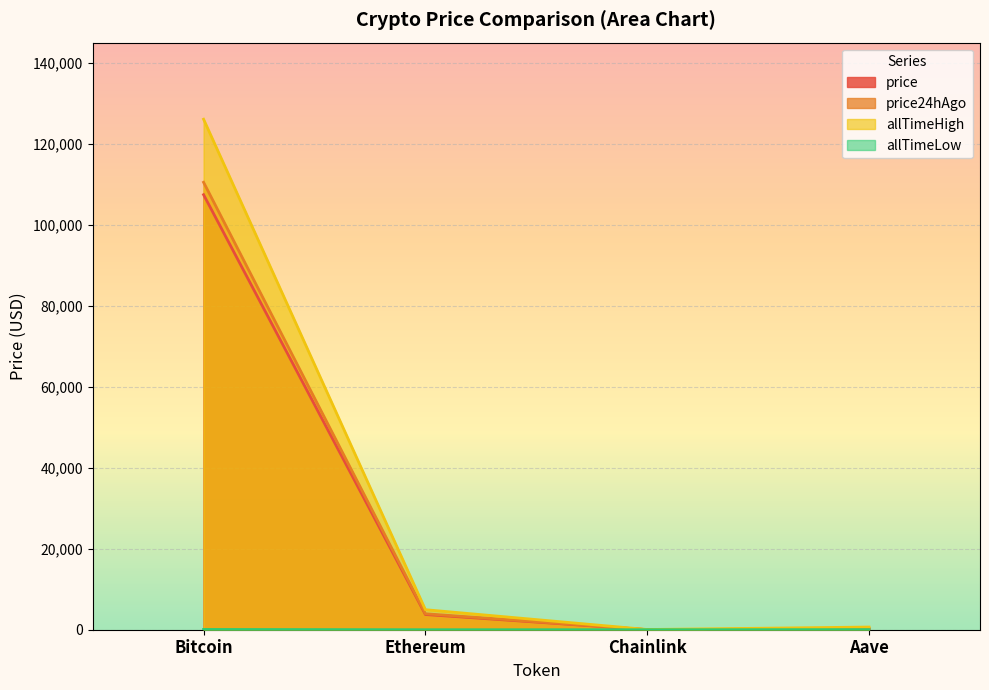

What are all the series names shown in the legend?

price, price24hAgo, allTimeHigh, allTimeLow